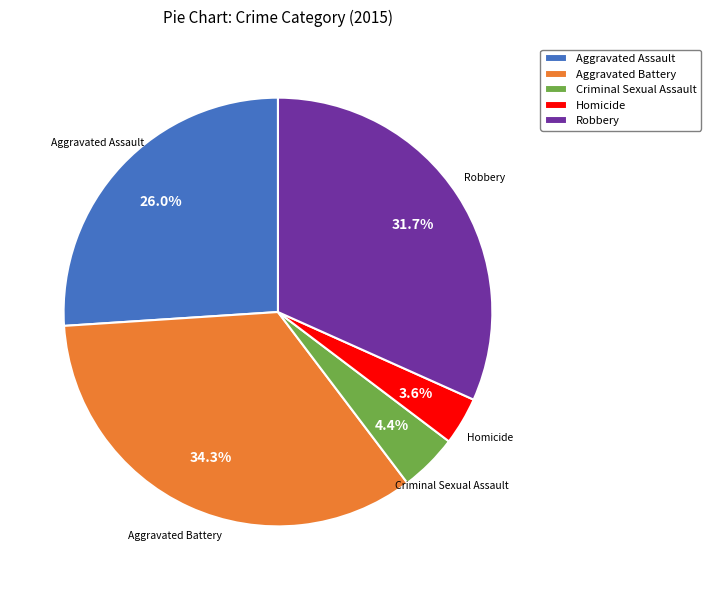

Between Aggravated Battery and Criminal Sexual Assault, which is larger?

Aggravated Battery